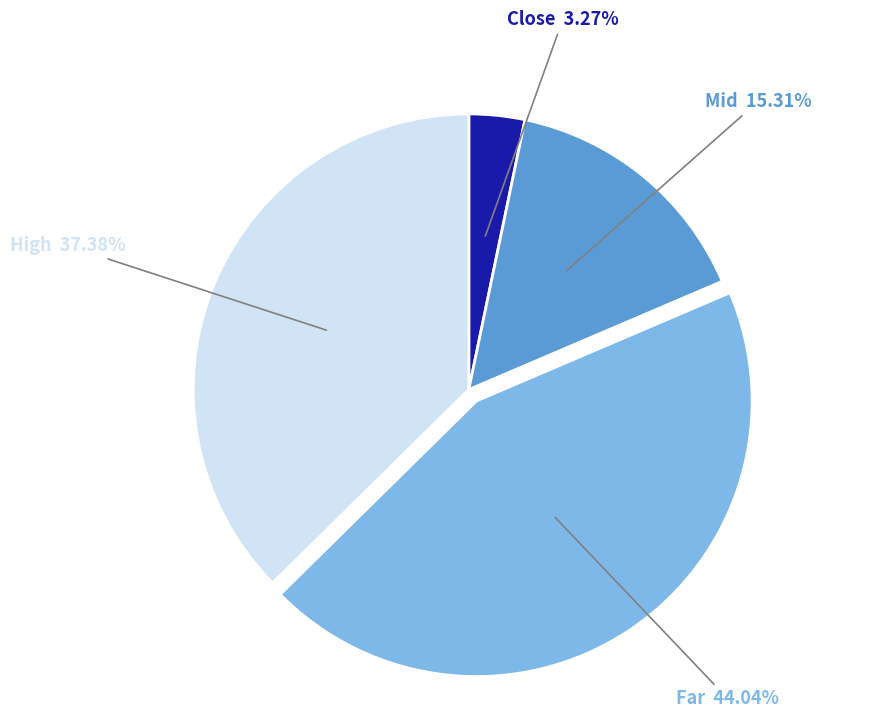

Does any single category account for the majority?

No